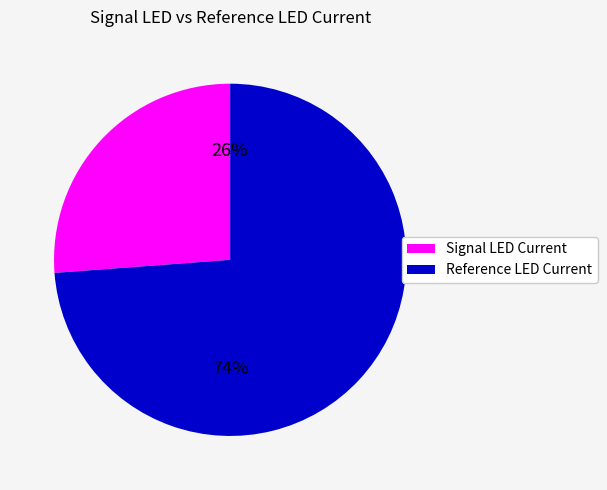

Combined, do Reference LED Current and Signal LED Current account for over 50%?

Yes